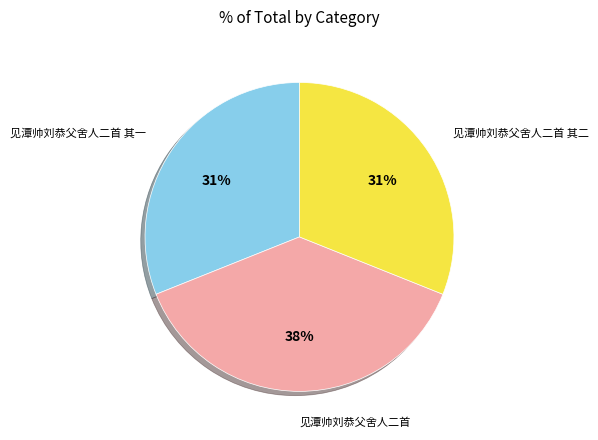

Which has a higher value, 见潭帅刘恭父舍人二首 or 见潭帅刘恭父舍人二首 其二?

见潭帅刘恭父舍人二首